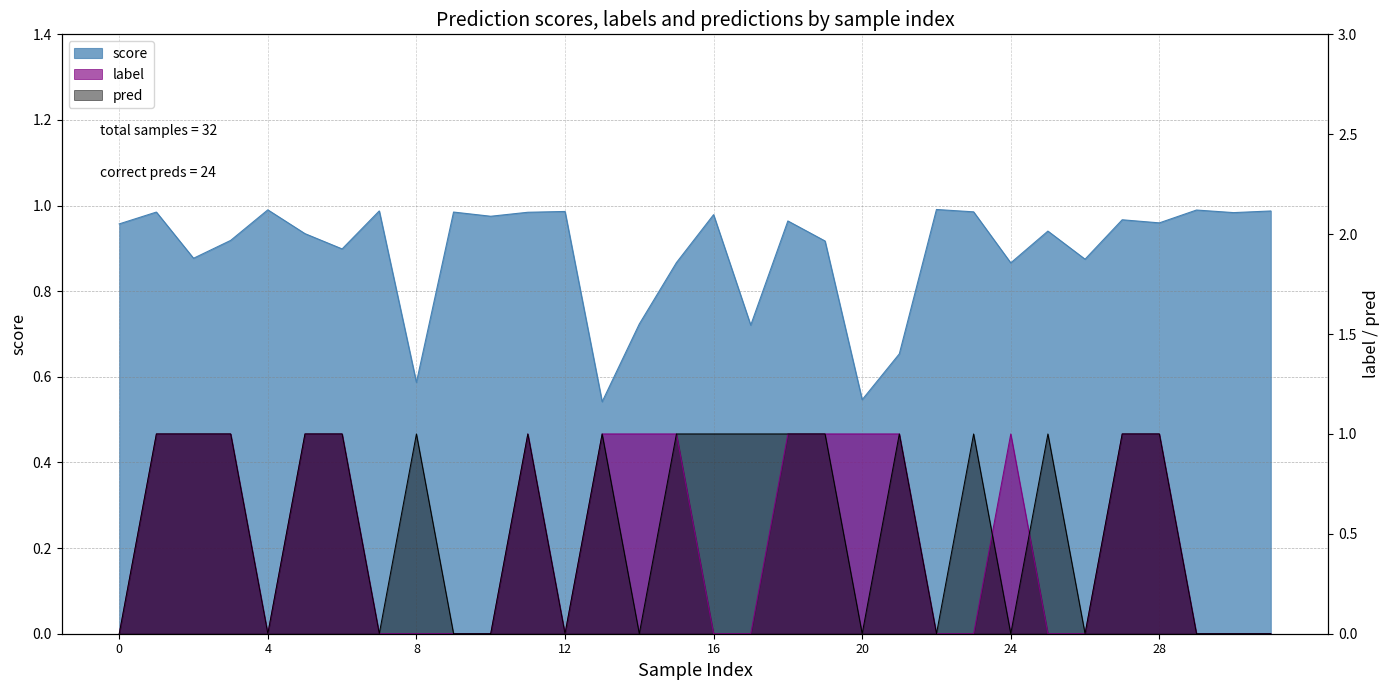

Reading left to right, list all the values displayed in this chart.

score: 1.0	1.0	0.9	0.9	1.0	0.9	0.9	1.0	0.6	1.0	1.0	1.0	1.0	0.5	0.7	0.9	1.0	0.7	1.0	0.9	0.5	0.7	1.0	1.0	0.9	0.9	0.9	1.0	1.0	1.0	1.0	1.0
label: 0.0	1.0	1.0	1.0	0.0	1.0	1.0	0.0	0.0	0.0	0.0	1.0	0.0	1.0	1.0	1.0	0.0	0.0	1.0	1.0	1.0	1.0	0.0	0.0	1.0	0.0	0.0	1.0	1.0	0.0	0.0	0.0
pred: 0.0	1.0	1.0	1.0	0.0	1.0	1.0	0.0	1.0	0.0	0.0	1.0	0.0	1.0	0.0	1.0	1.0	1.0	1.0	1.0	0.0	1.0	0.0	1.0	0.0	1.0	0.0	1.0	1.0	0.0	0.0	0.0